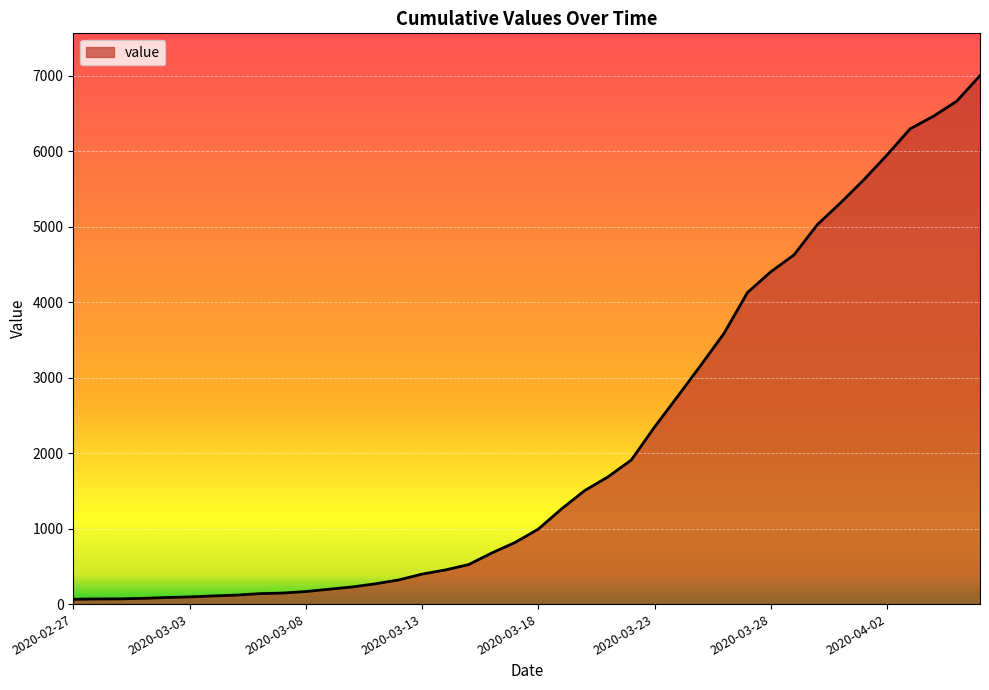

What is the maximum value shown in the chart?

7003